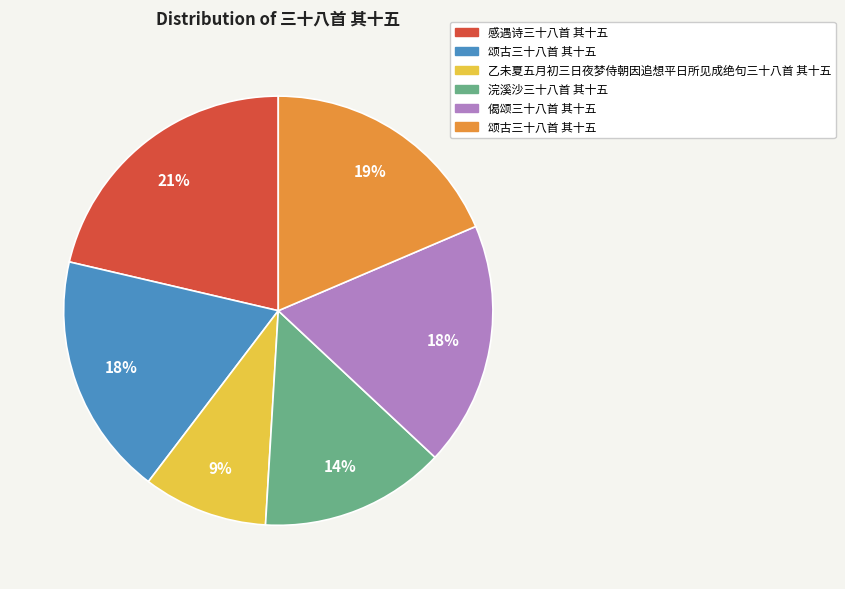

Does any single category account for the majority?

No